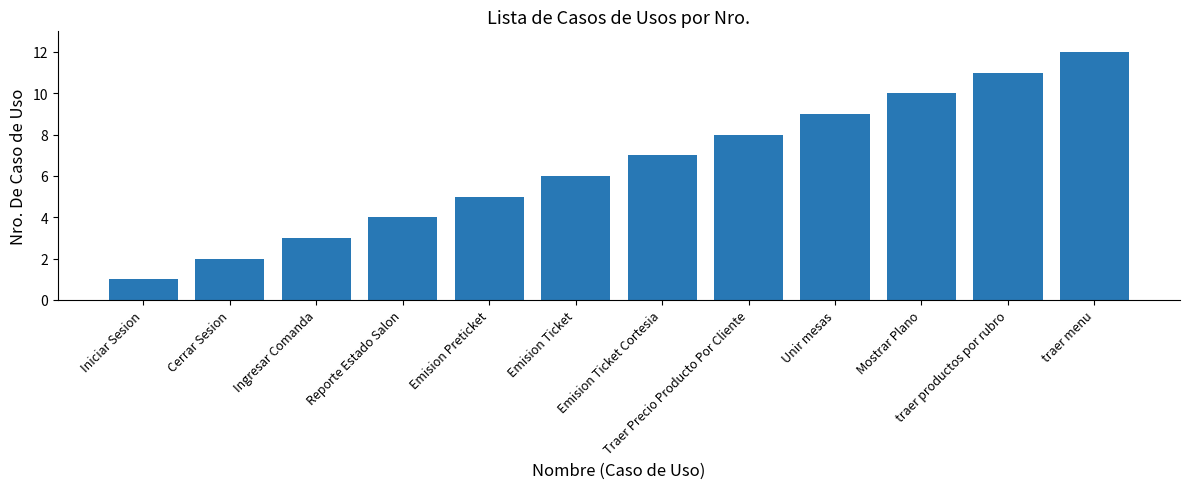

The chart shows a value of 4 at Cerrar Sesion. True or false?

False